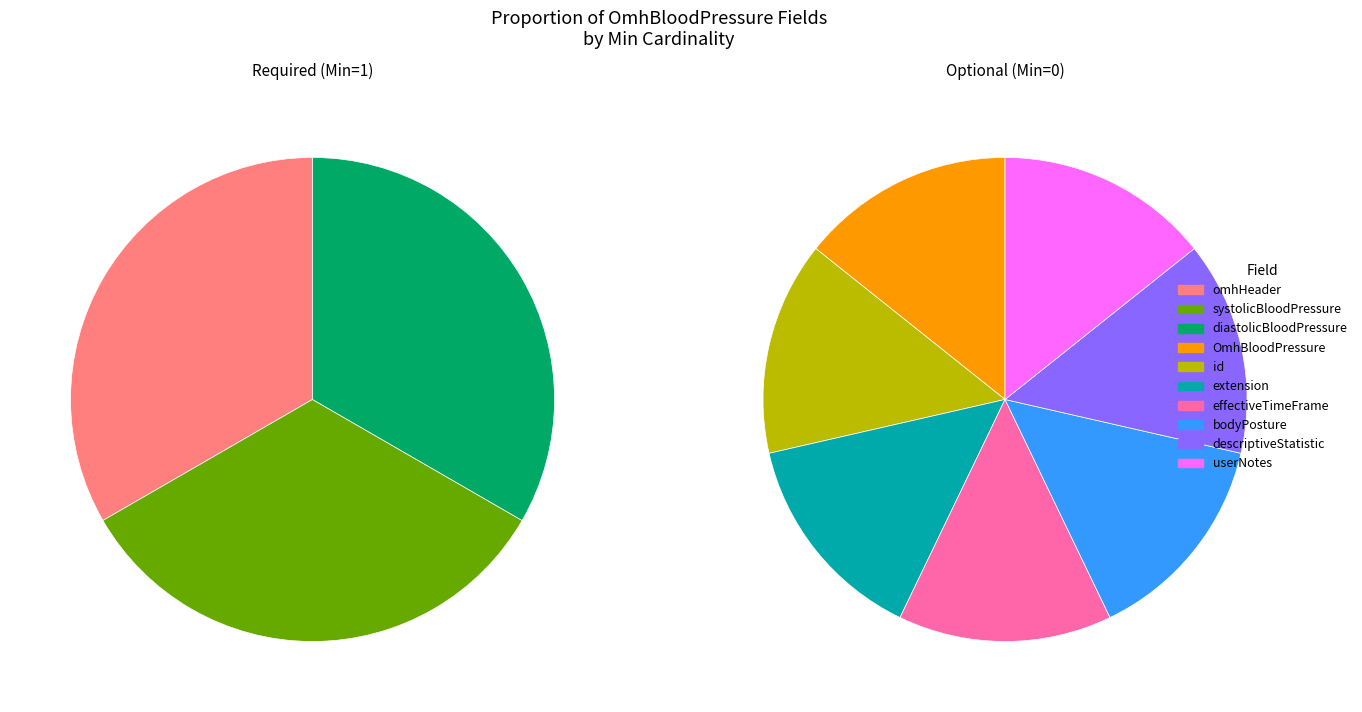

True or false: OmhBloodPressure.descriptiveStatistic accounts for 0% of the total.

True